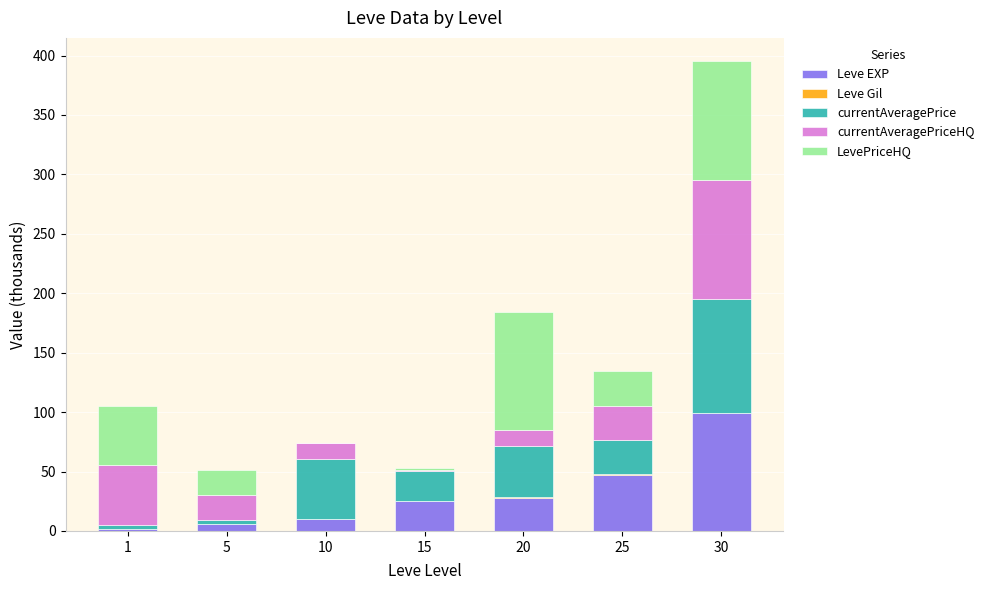

At which label does Leve EXP reach its peak?

30